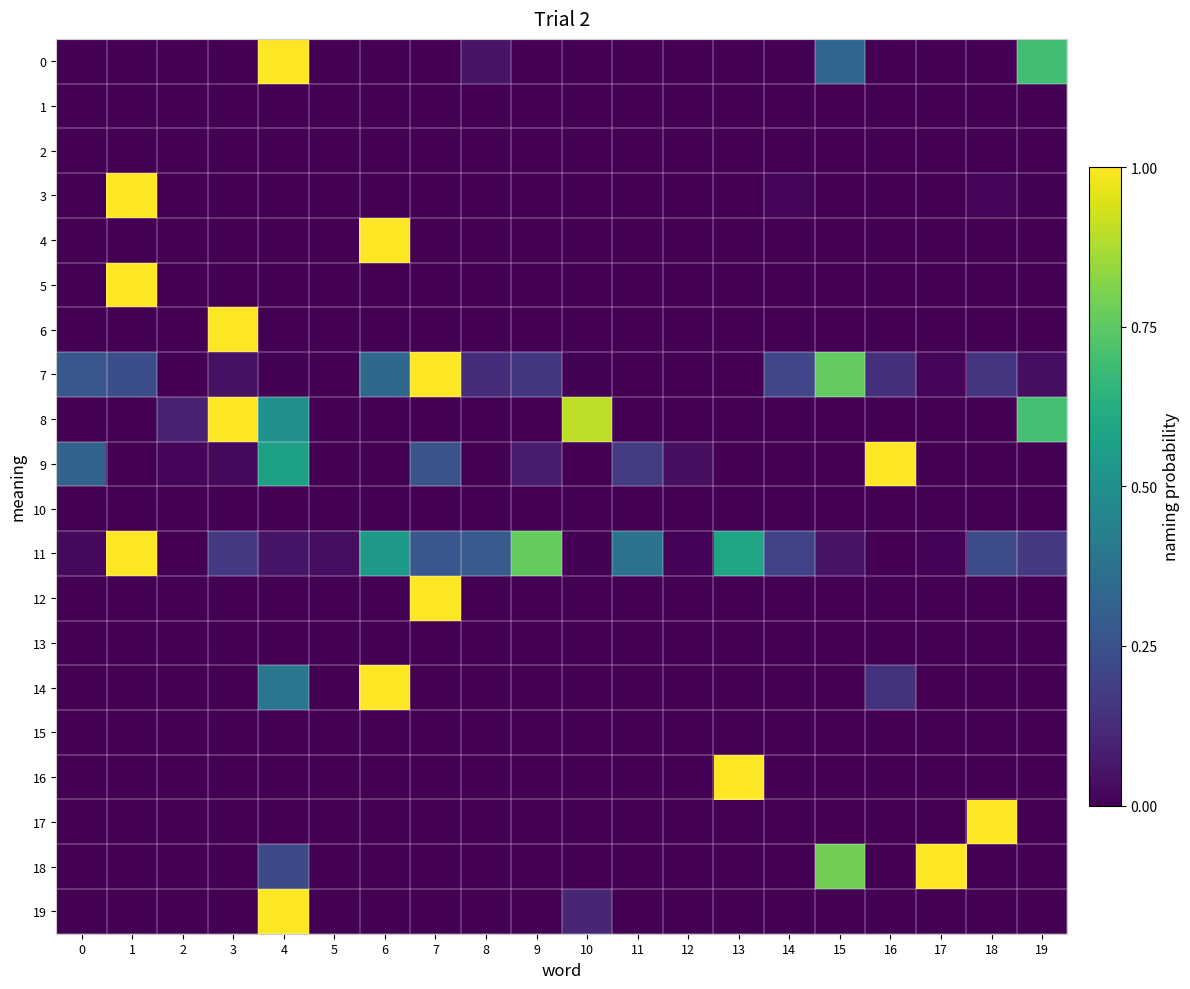

Reading right to left, what are all the values shown in this chart?

0: 19=0.7	18=0.0	17=0.0	16=0.0	15=0.3	14=0.0	13=0.0	12=0.0	11=0.0	10=0.0	9=0.0	8=0.1	7=0.0	6=0.0	5=0.0	4=1.0	3=0.0	2=0.0	1=0.0	0=0.0
1: 19=0.0	18=0.0	17=0.0	16=0.0	15=0.0	14=0.0	13=0.0	12=0.0	11=0.0	10=0.0	9=0.0	8=0.0	7=0.0	6=0.0	5=0.0	4=0.0	3=0.0	2=0.0	1=0.0	0=0.0
2: 19=0.0	18=0.0	17=0.0	16=0.0	15=0.0	14=0.0	13=0.0	12=0.0	11=0.0	10=0.0	9=0.0	8=0.0	7=0.0	6=0.0	5=0.0	4=0.0	3=0.0	2=0.0	1=0.0	0=0.0
3: 19=0.0	18=0.0	17=0.0	16=0.0	15=0.0	14=0.0	13=0.0	12=0.0	11=0.0	10=0.0	9=0.0	8=0.0	7=0.0	6=0.0	5=0.0	4=0.0	3=0.0	2=0.0	1=1.0	0=0.0
4: 19=0.0	18=0.0	17=0.0	16=0.0	15=0.0	14=0.0	13=0.0	12=0.0	11=0.0	10=0.0	9=0.0	8=0.0	7=0.0	6=1.0	5=0.0	4=0.0	3=0.0	2=0.0	1=0.0	0=0.0
5: 19=0.0	18=0.0	17=0.0	16=0.0	15=0.0	14=0.0	13=0.0	12=0.0	11=0.0	10=0.0	9=0.0	8=0.0	7=0.0	6=0.0	5=0.0	4=0.0	3=0.0	2=0.0	1=1.0	0=0.0
6: 19=0.0	18=0.0	17=0.0	16=0.0	15=0.0	14=0.0	13=0.0	12=0.0	11=0.0	10=0.0	9=0.0	8=0.0	7=0.0	6=0.0	5=0.0	4=0.0	3=1.0	2=0.0	1=0.0	0=0.0
7: 19=0.0	18=0.2	17=0.0	16=0.1	15=0.8	14=0.2	13=0.0	12=0.0	11=0.0	10=0.0	9=0.2	8=0.1	7=1.0	6=0.3	5=0.0	4=0.0	3=0.0	2=0.0	1=0.2	0=0.3
8: 19=0.7	18=0.0	17=0.0	16=0.0	15=0.0	14=0.0	13=0.0	12=0.0	11=0.0	10=0.9	9=0.0	8=0.0	7=0.0	6=0.0	5=0.0	4=0.5	3=1.0	2=0.1	1=0.0	0=0.0
9: 19=0.0	18=0.0	17=0.0	16=1.0	15=0.0	14=0.0	13=0.0	12=0.0	11=0.2	10=0.0	9=0.1	8=0.0	7=0.3	6=0.0	5=0.0	4=0.6	3=0.0	2=0.0	1=0.0	0=0.3
10: 19=0.0	18=0.0	17=0.0	16=0.0	15=0.0	14=0.0	13=0.0	12=0.0	11=0.0	10=0.0	9=0.0	8=0.0	7=0.0	6=0.0	5=0.0	4=0.0	3=0.0	2=0.0	1=0.0	0=0.0
11: 19=0.2	18=0.2	17=0.0	16=0.0	15=0.1	14=0.2	13=0.6	12=0.0	11=0.4	10=0.0	9=0.8	8=0.3	7=0.3	6=0.5	5=0.0	4=0.1	3=0.2	2=0.0	1=1.0	0=0.0
12: 19=0.0	18=0.0	17=0.0	16=0.0	15=0.0	14=0.0	13=0.0	12=0.0	11=0.0	10=0.0	9=0.0	8=0.0	7=1.0	6=0.0	5=0.0	4=0.0	3=0.0	2=0.0	1=0.0	0=0.0
13: 19=0.0	18=0.0	17=0.0	16=0.0	15=0.0	14=0.0	13=0.0	12=0.0	11=0.0	10=0.0	9=0.0	8=0.0	7=0.0	6=0.0	5=0.0	4=0.0	3=0.0	2=0.0	1=0.0	0=0.0
14: 19=0.0	18=0.0	17=0.0	16=0.1	15=0.0	14=0.0	13=0.0	12=0.0	11=0.0	10=0.0	9=0.0	8=0.0	7=0.0	6=1.0	5=0.0	4=0.4	3=0.0	2=0.0	1=0.0	0=0.0
15: 19=0.0	18=0.0	17=0.0	16=0.0	15=0.0	14=0.0	13=0.0	12=0.0	11=0.0	10=0.0	9=0.0	8=0.0	7=0.0	6=0.0	5=0.0	4=0.0	3=0.0	2=0.0	1=0.0	0=0.0
16: 19=0.0	18=0.0	17=0.0	16=0.0	15=0.0	14=0.0	13=1.0	12=0.0	11=0.0	10=0.0	9=0.0	8=0.0	7=0.0	6=0.0	5=0.0	4=0.0	3=0.0	2=0.0	1=0.0	0=0.0
17: 19=0.0	18=1.0	17=0.0	16=0.0	15=0.0	14=0.0	13=0.0	12=0.0	11=0.0	10=0.0	9=0.0	8=0.0	7=0.0	6=0.0	5=0.0	4=0.0	3=0.0	2=0.0	1=0.0	0=0.0
18: 19=0.0	18=0.0	17=1.0	16=0.0	15=0.8	14=0.0	13=0.0	12=0.0	11=0.0	10=0.0	9=0.0	8=0.0	7=0.0	6=0.0	5=0.0	4=0.2	3=0.0	2=0.0	1=0.0	0=0.0
19: 19=0.0	18=0.0	17=0.0	16=0.0	15=0.0	14=0.0	13=0.0	12=0.0	11=0.0	10=0.1	9=0.0	8=0.0	7=0.0	6=0.0	5=0.0	4=1.0	3=0.0	2=0.0	1=0.0	0=0.0